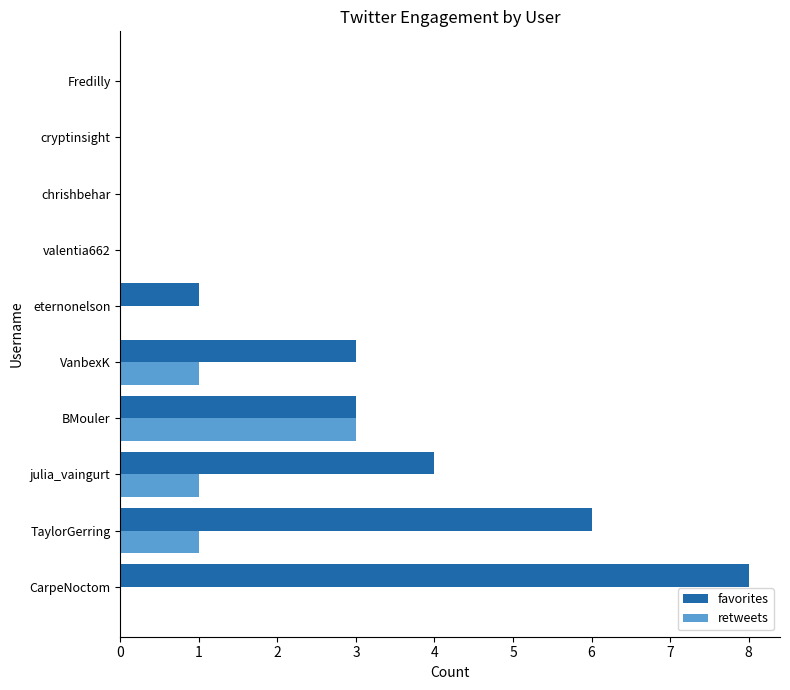

What are all the series names shown in the legend?

favorites, retweets